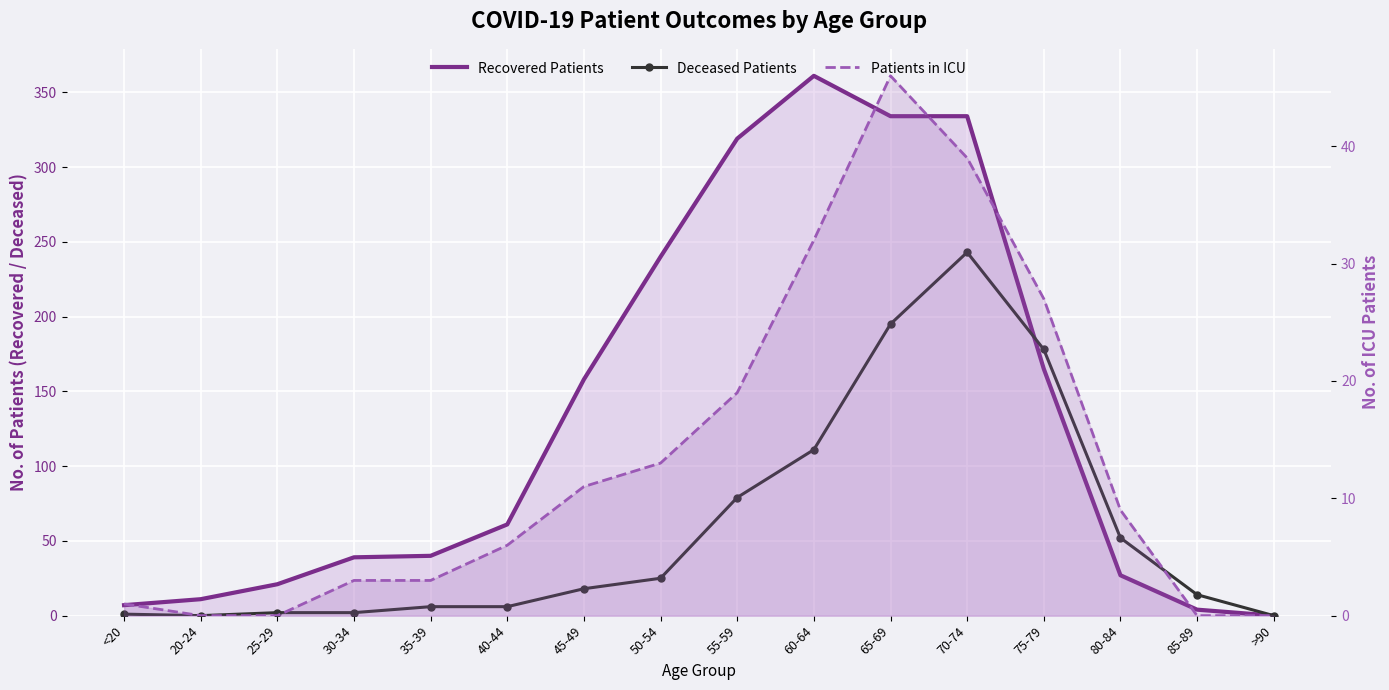

After their last crossing, which series has the higher values: Recovered Patients or Deceased Patients?

Deceased Patients